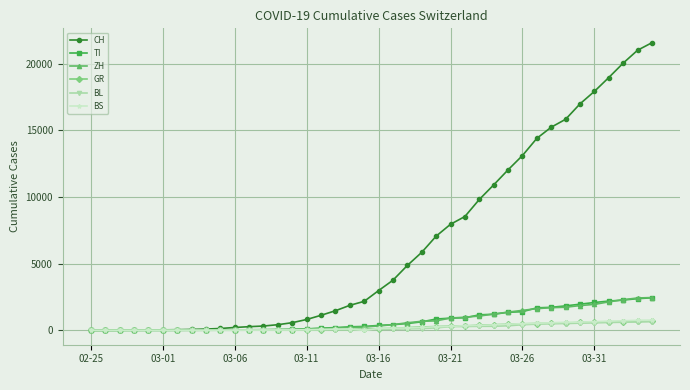

What is the greatest value displayed?

21583